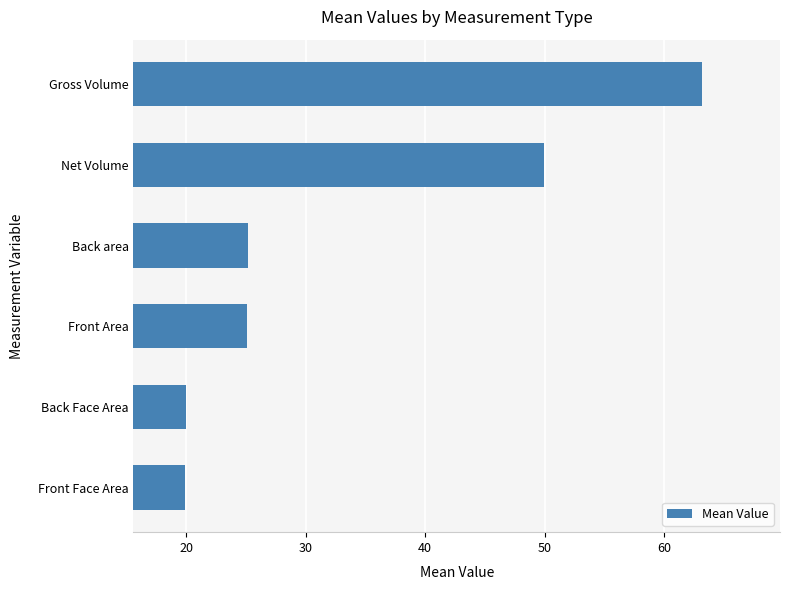

True or false: the data shows 25.1 at Front Area.

True